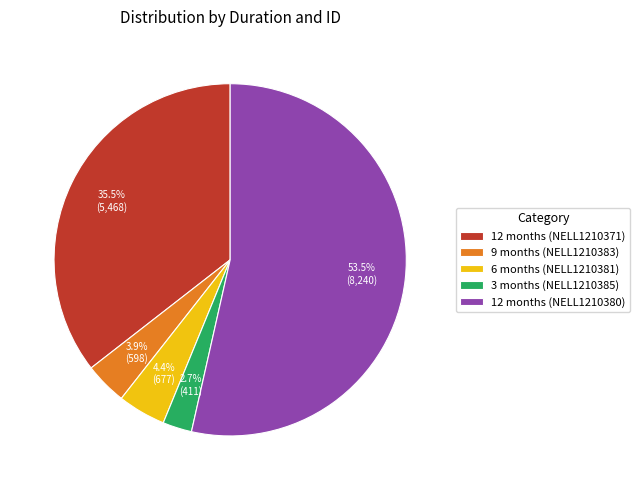

What is the smallest slice in the pie chart?

3 months (NELL1210385)